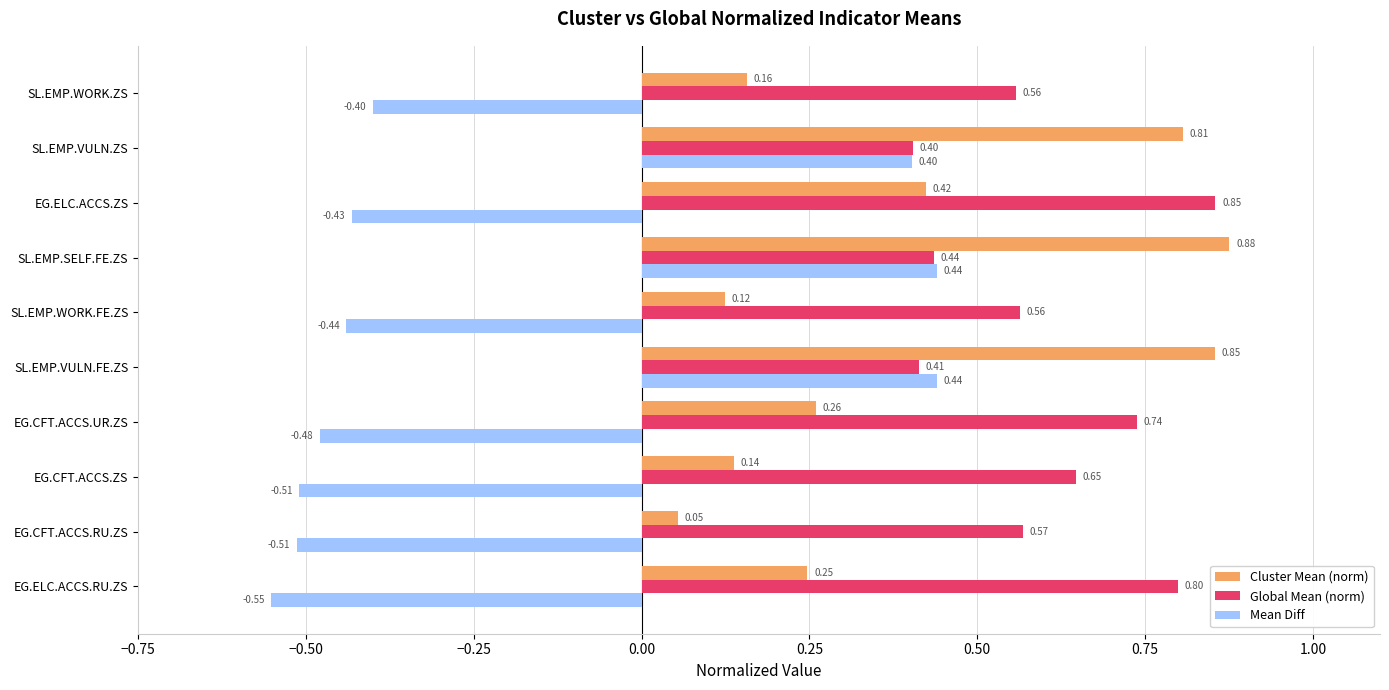

What is the difference between the maximum and minimum values in the Cluster Mean (norm) series?

0.8